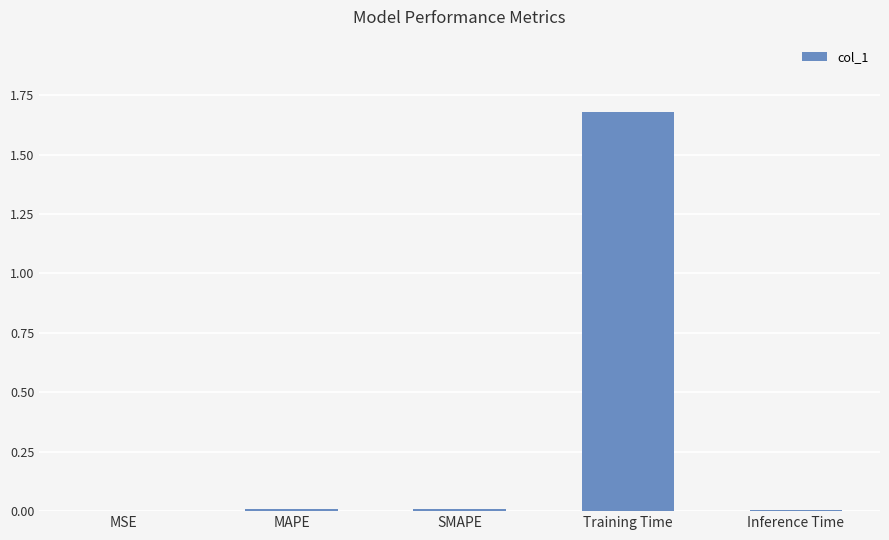

The chart shows a value of 1.7 at Training Time. True or false?

True